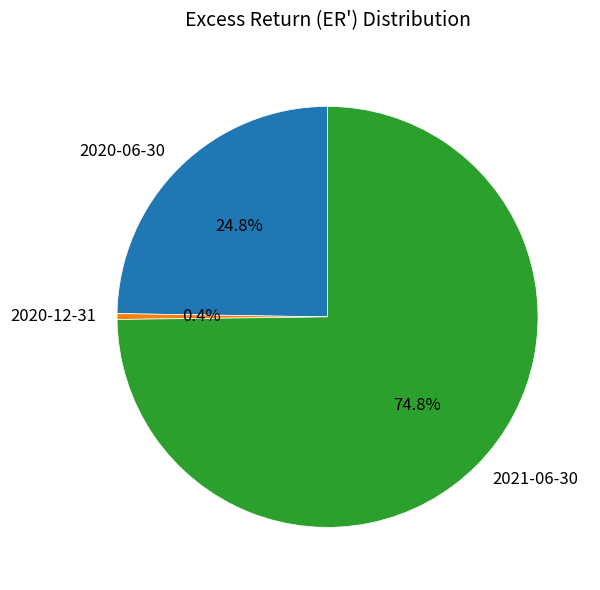

True or false: 2020-12-31 accounts for 0% of the total.

True